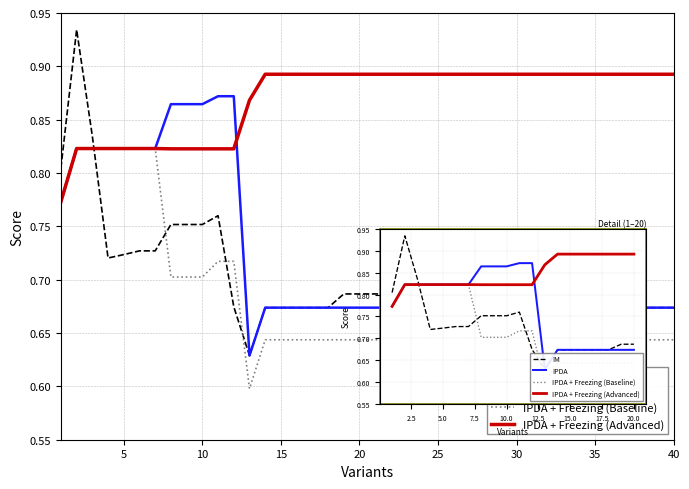

Count the IM values in the range 0 to 1.

20